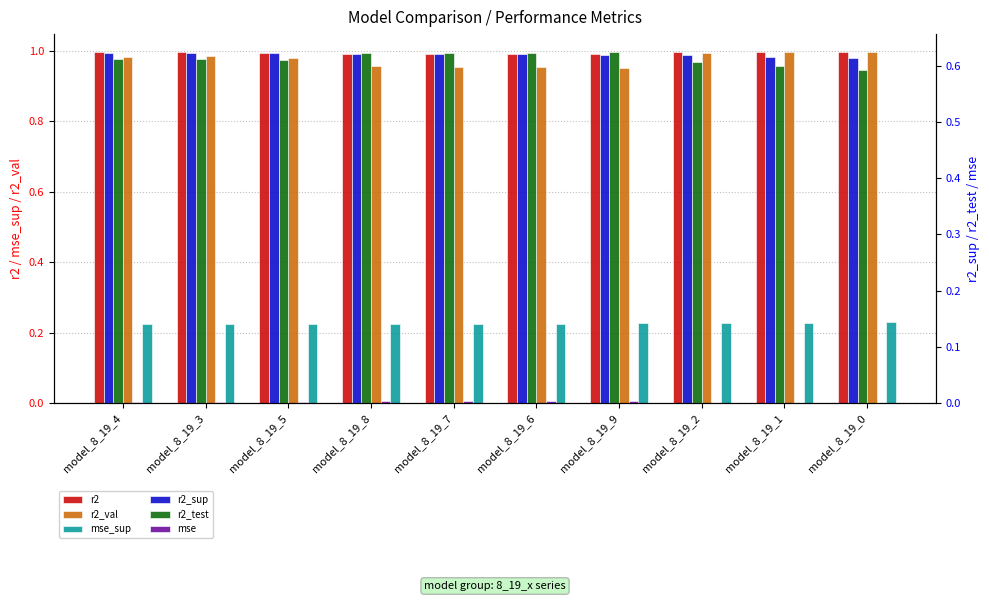

Reading left to right, list all the values displayed in this chart.

r2: 1.0	1.0	1.0	1.0	1.0	1.0	1.0	1.0	1.0	1.0
r2_val: 1.0	1.0	1.0	1.0	1.0	1.0	1.0	1.0	1.0	1.0
mse_sup: 0.2	0.2	0.2	0.2	0.2	0.2	0.2	0.2	0.2	0.2
r2_sup: 0.6	0.6	0.6	0.6	0.6	0.6	0.6	0.6	0.6	0.6
r2_test: 0.6	0.6	0.6	0.6	0.6	0.6	0.6	0.6	0.6	0.6
mse: 0.0	0.0	0.0	0.0	0.0	0.0	0.0	0.0	0.0	0.0